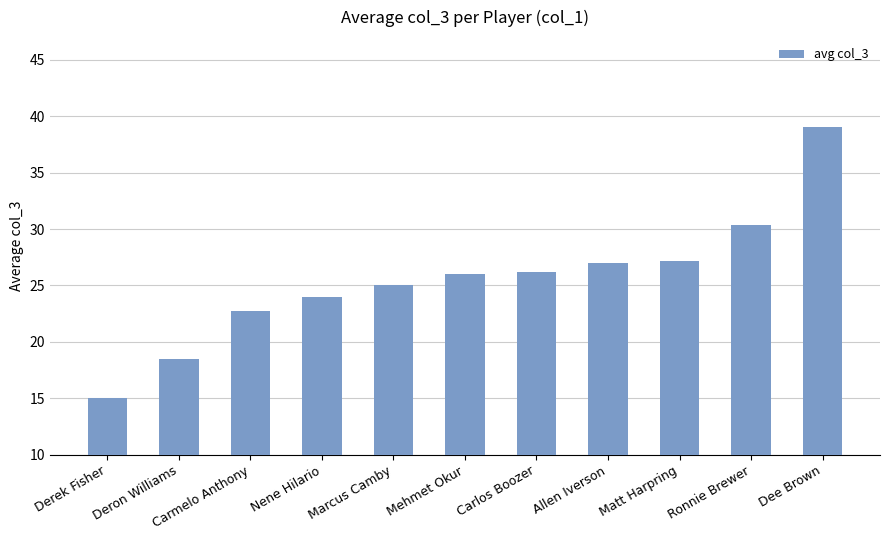

What is the value of the 11th bar from the left?

39.0